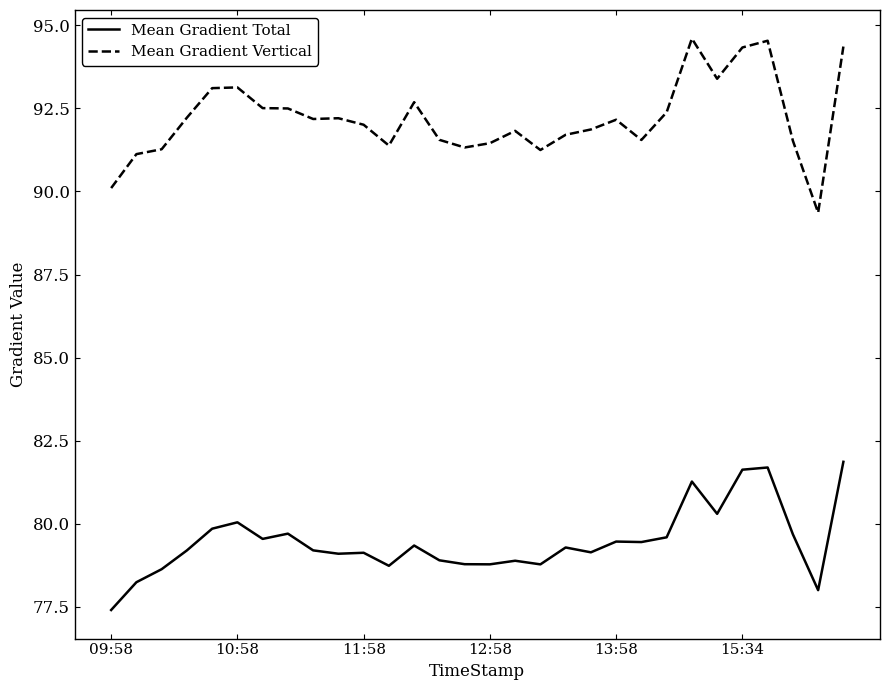

What is the difference between the maximum and second lowest values in the Mean Gradient Total series?

3.9